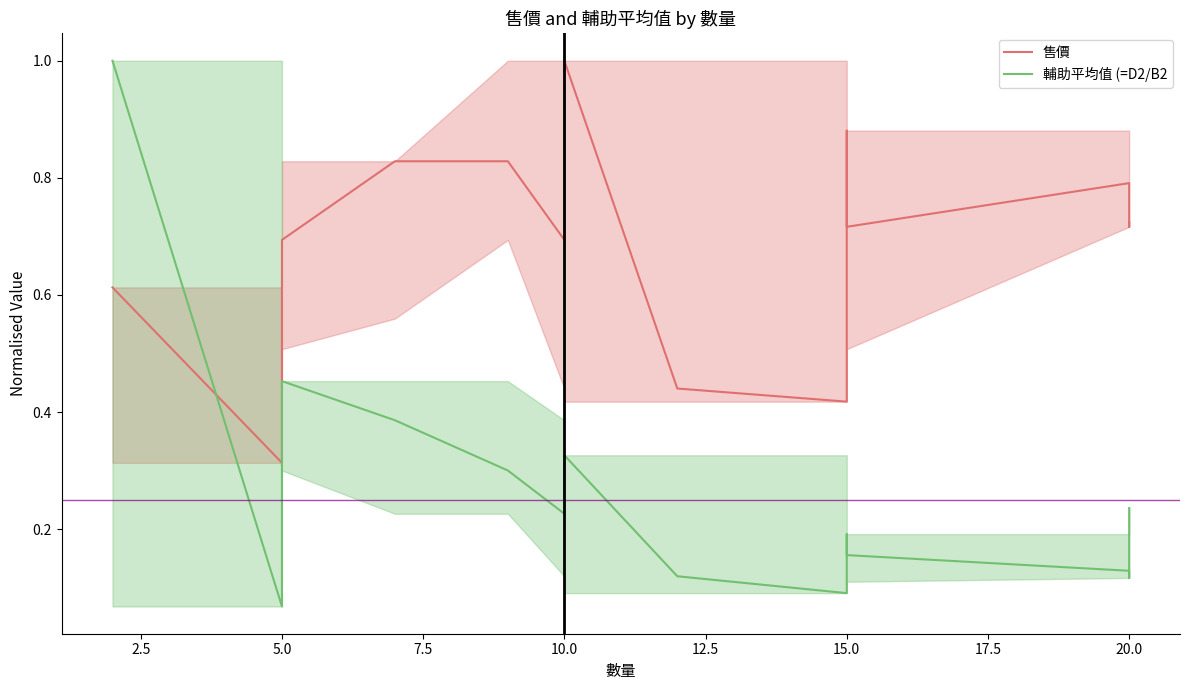

Which has a higher value, 5.0 or 20.0?

20.0